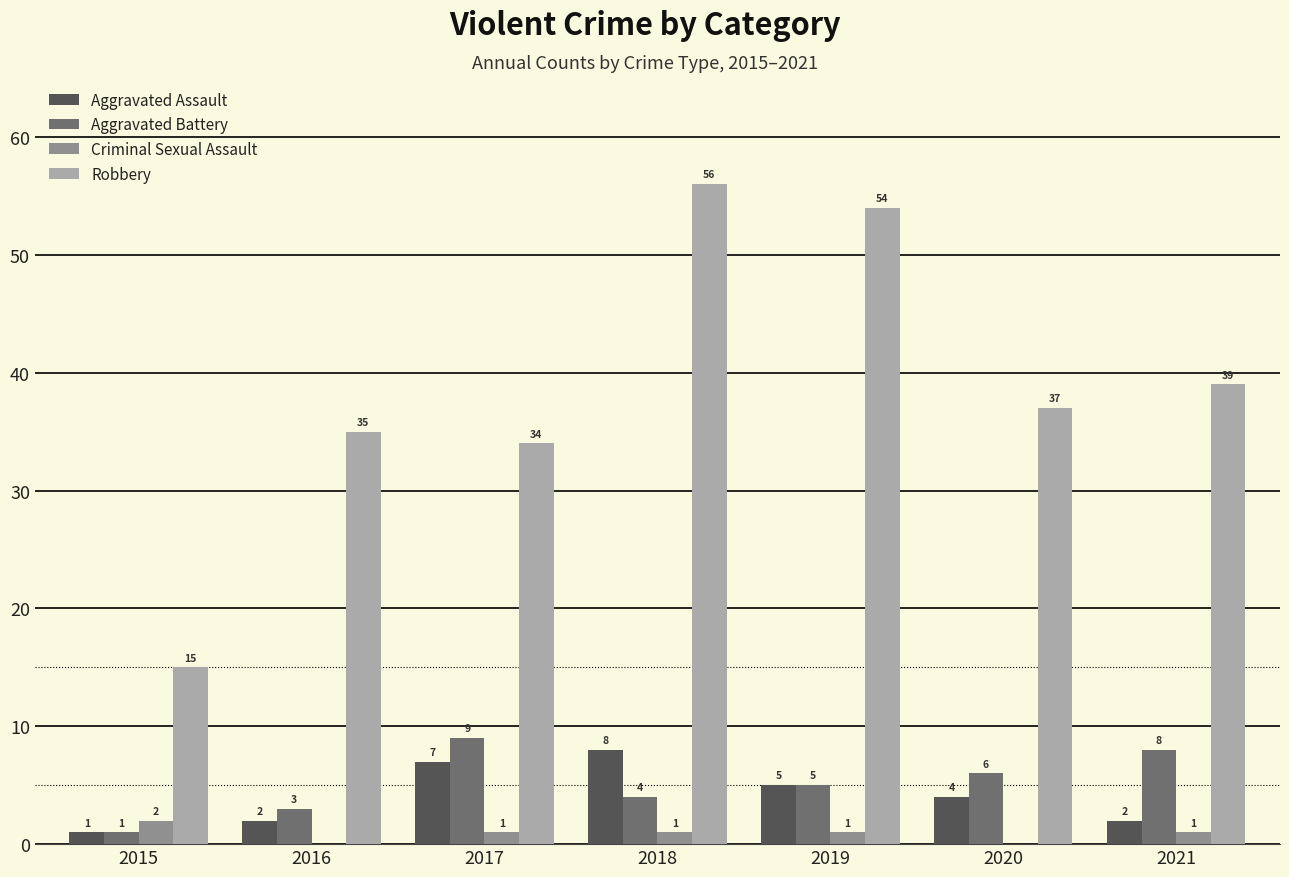

Which series changed the most between 2015 and 2017?

Robbery